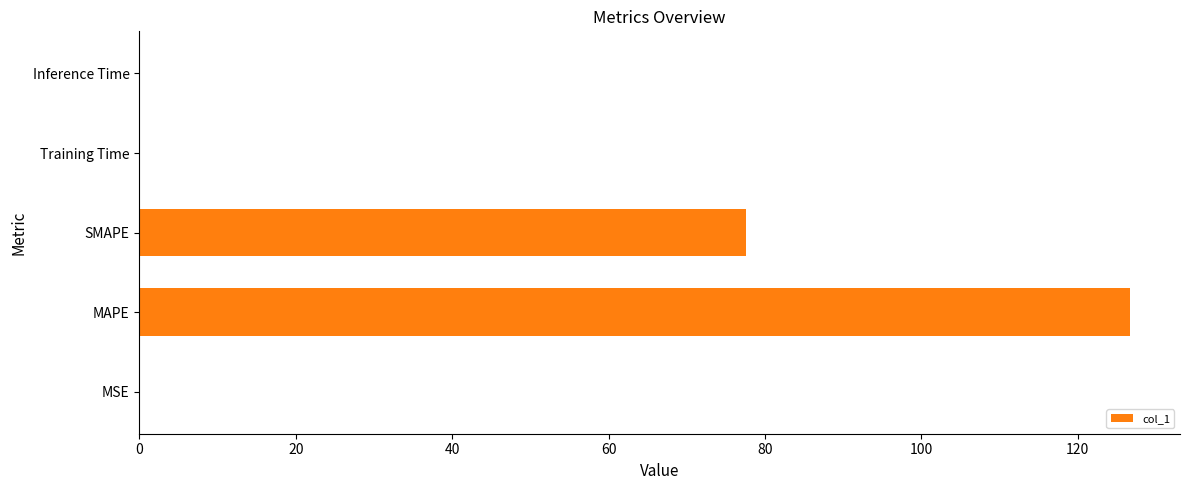

Are the bars horizontal?

Yes